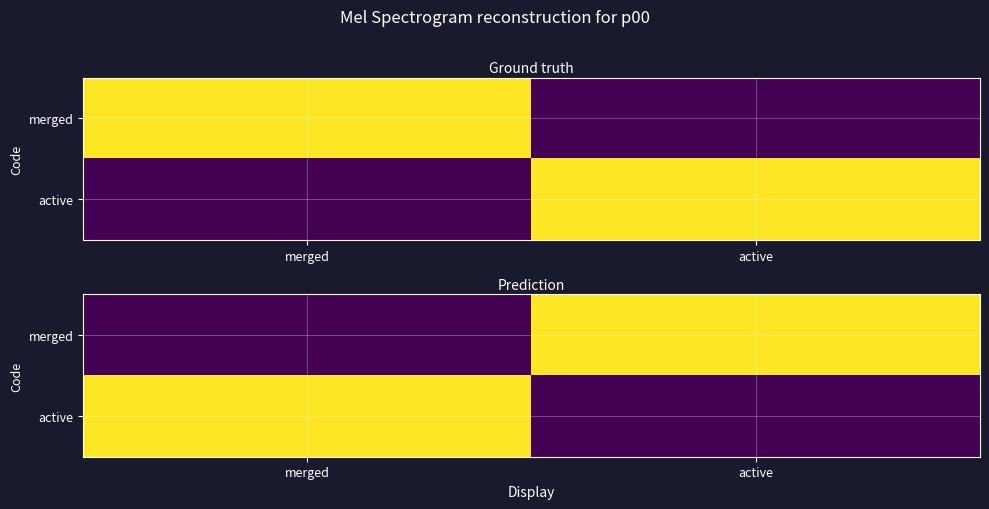

Where is merged nearest to the value 0?

merged